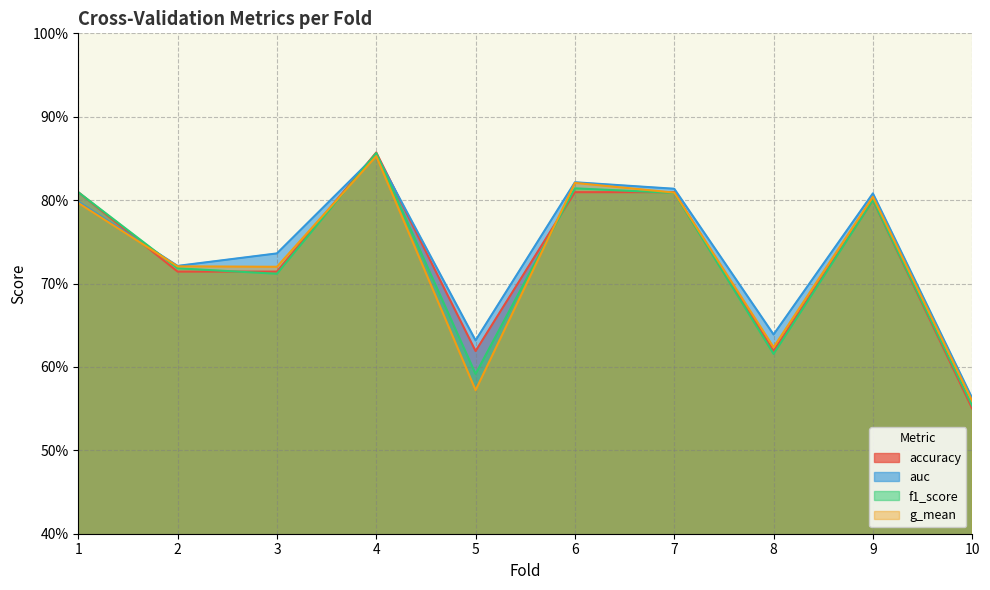

Does the chart have visible grid lines?

Yes